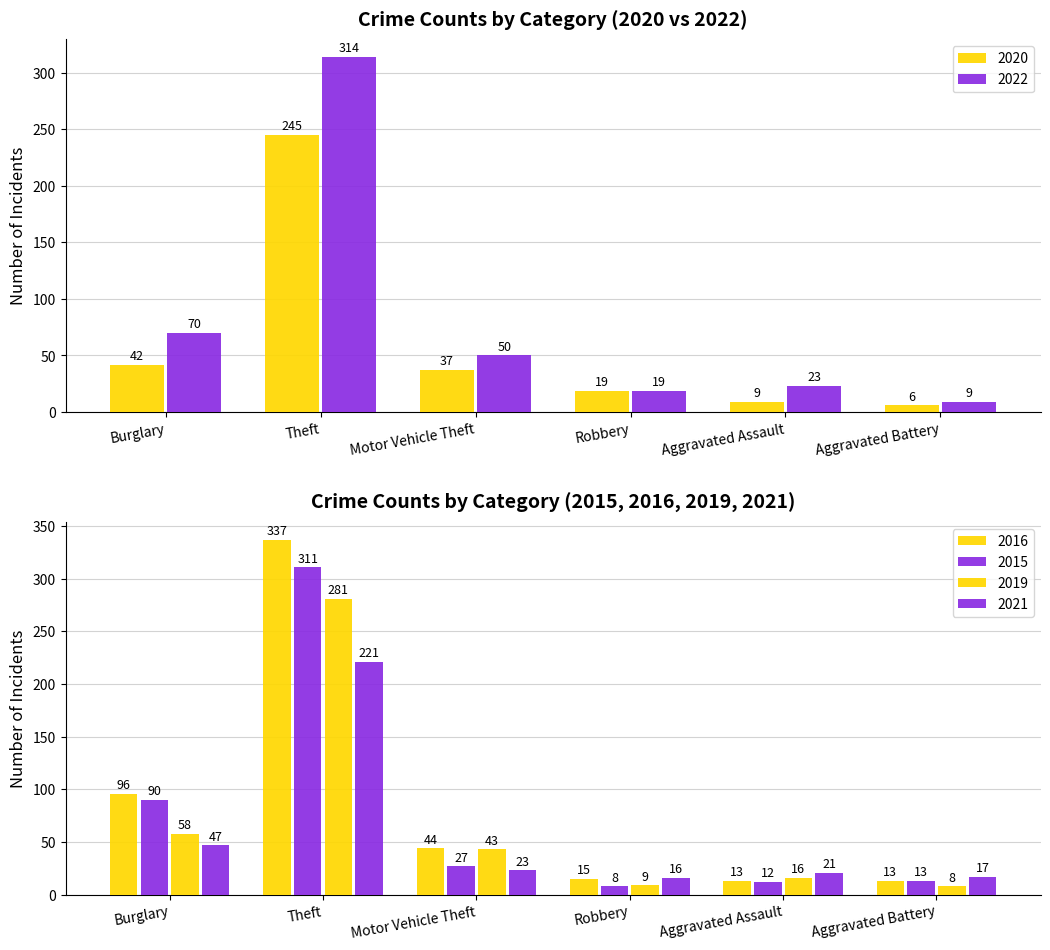

True or false: 2020 has a value of 19 at Robbery.

True